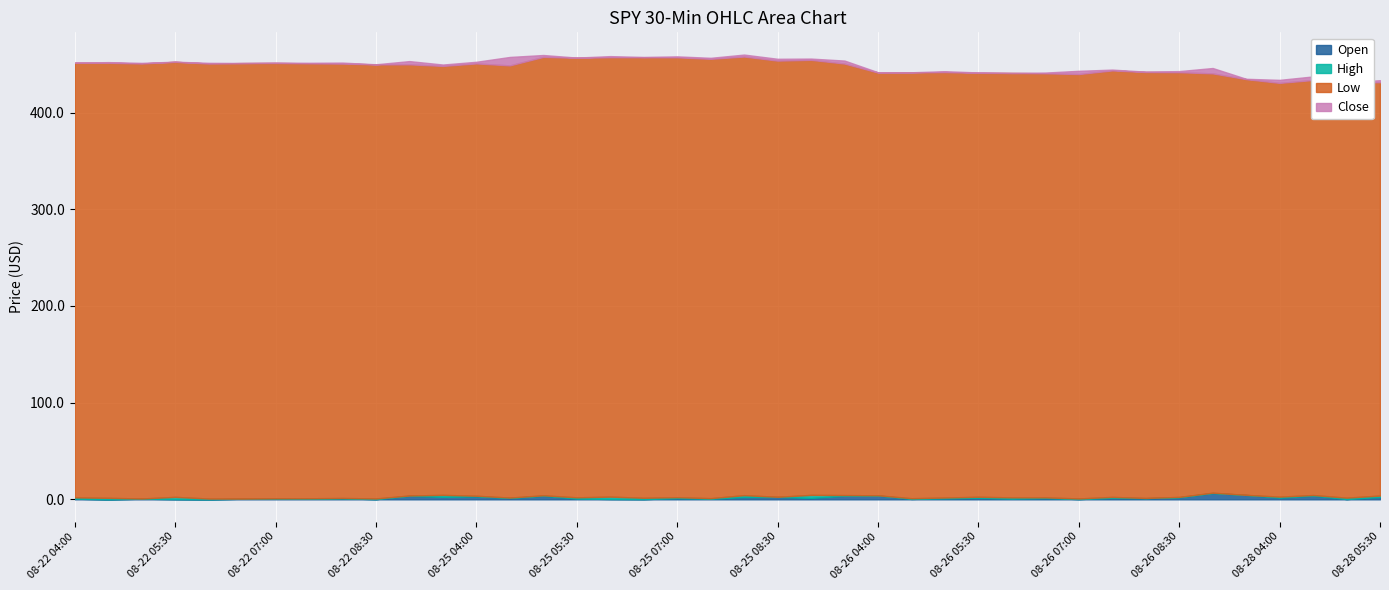

True or false: Close and High intersect in this chart.

False